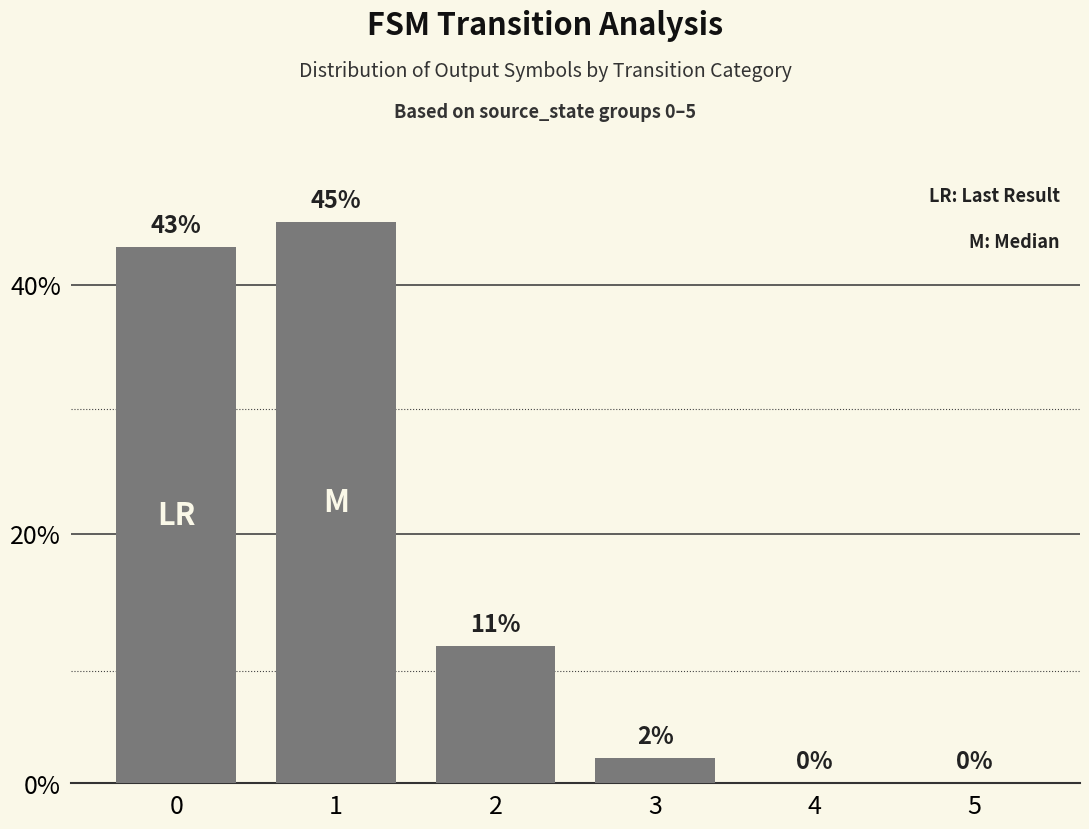

Reading left to right, what are all the values shown in this chart?

43	45	11	2	0	0